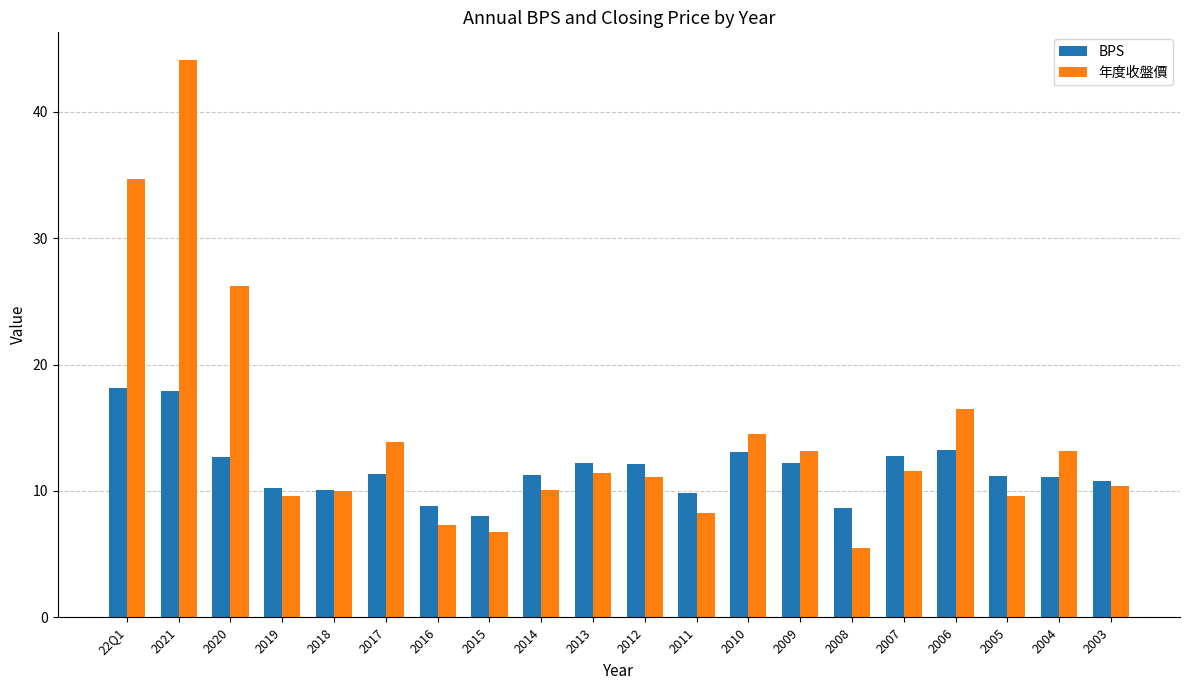

How many data points does each series have?

20